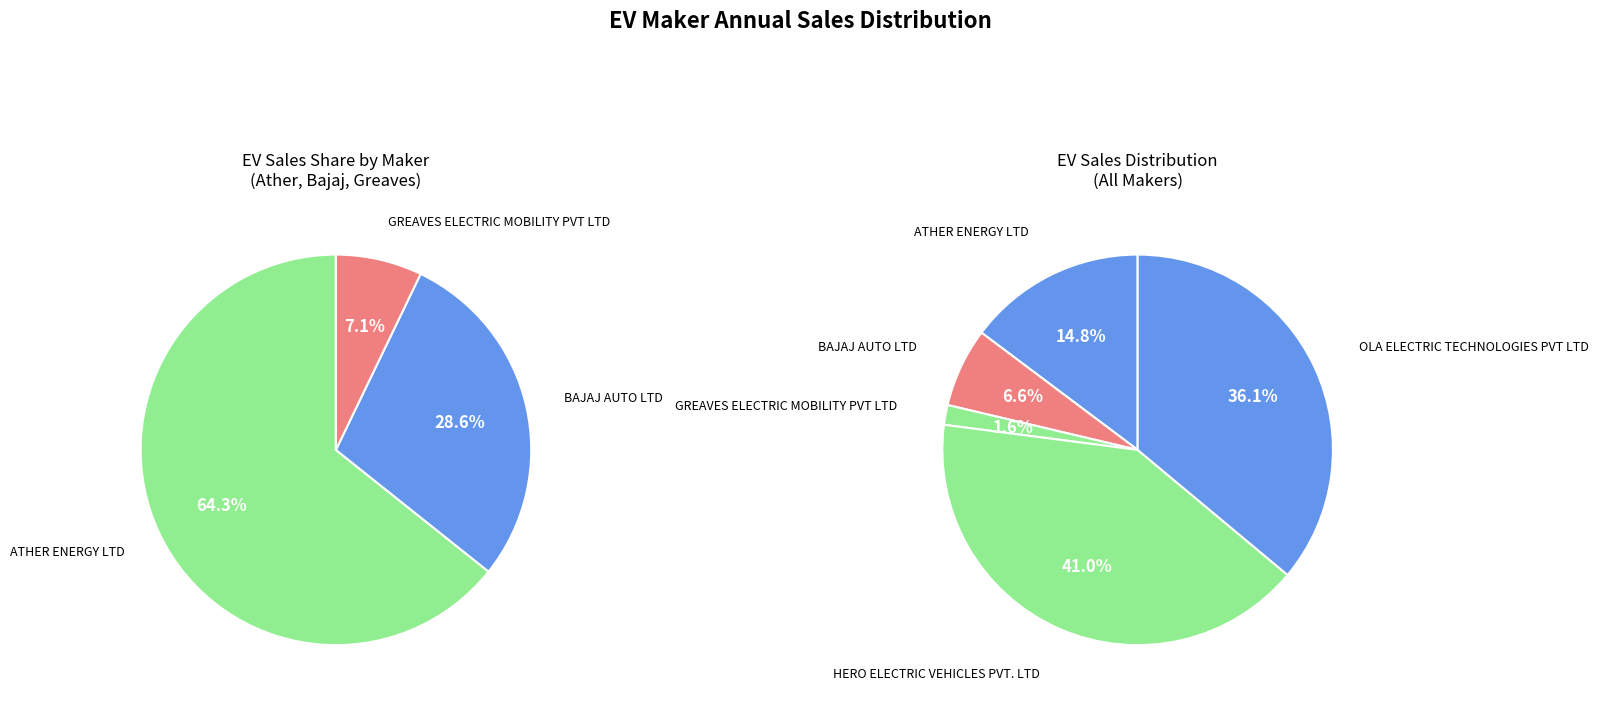

To the nearest percent, what is the difference between the GREAVES ELECTRIC MOBILITY PVT LTD and BAJAJ AUTO LTD slice percentages?

5%